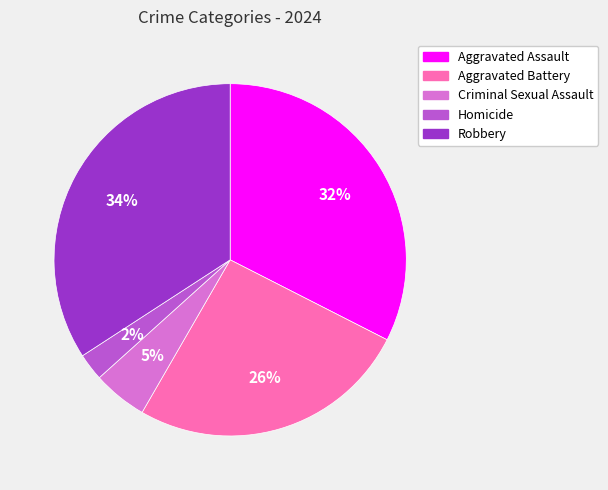

Is there any slice that represents more than half of the pie?

No